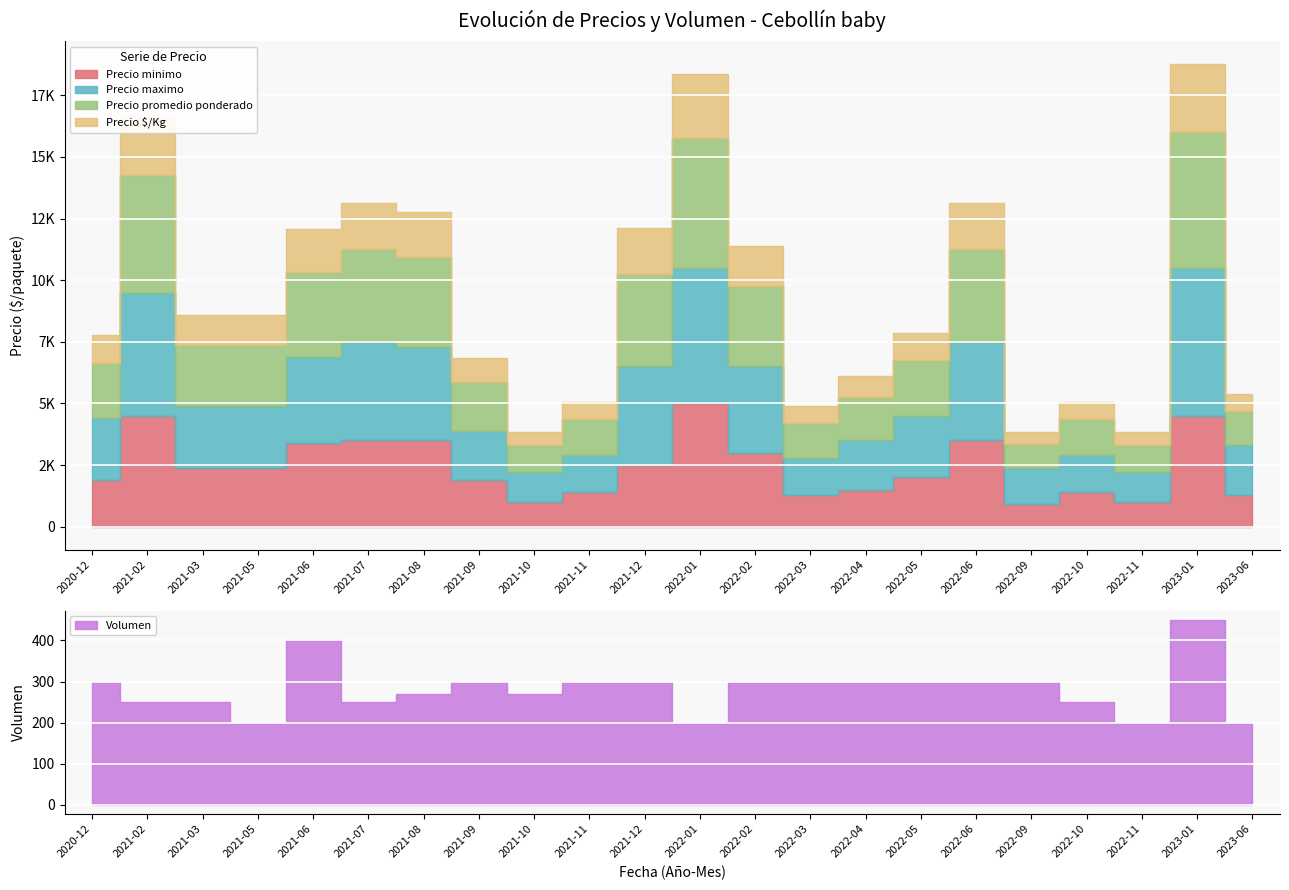

Where is the first local minimum for Precio promedio ponderado?

2021-10